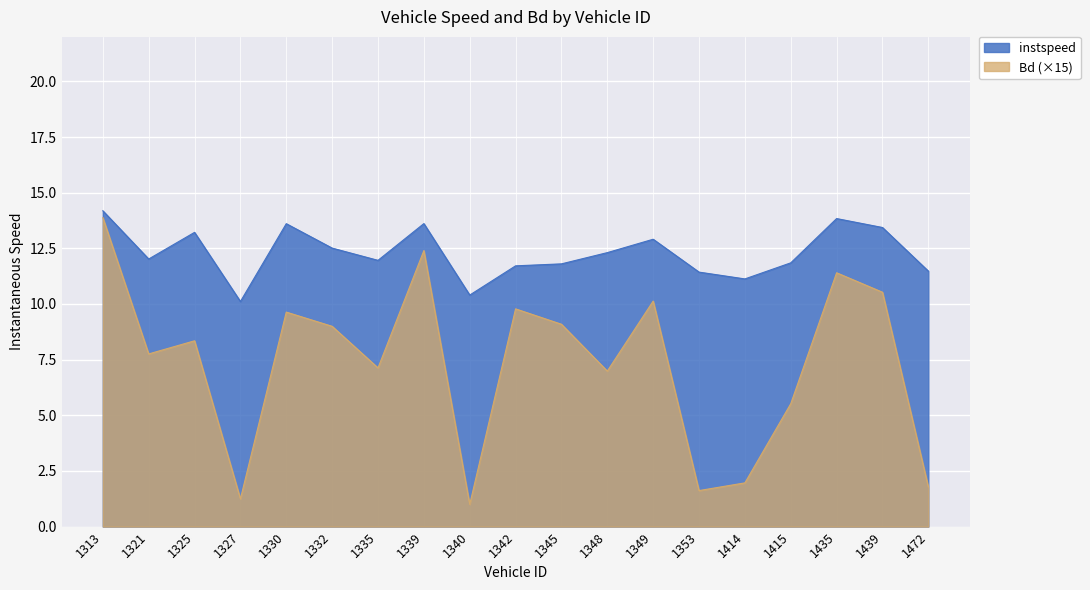

Reading left to right, transcribe all the data shown in this chart.

instspeed: 1313=14.2	1321=12.0	1325=13.2	1327=10.1	1330=13.6	1332=12.5	1335=12.0	1339=13.6	1340=10.4	1342=11.7	1345=11.8	1348=12.3	1349=12.9	1353=11.4	1414=11.1	1415=11.8	1435=13.8	1439=13.4	1472=11.5
Bd: 1313=13.9	1321=7.8	1325=8.3	1327=1.2	1330=9.6	1332=9.0	1335=7.1	1339=12.4	1340=1.0	1342=9.8	1345=9.1	1348=7.0	1349=10.1	1353=1.6	1414=2.0	1415=5.5	1435=11.4	1439=10.5	1472=1.8